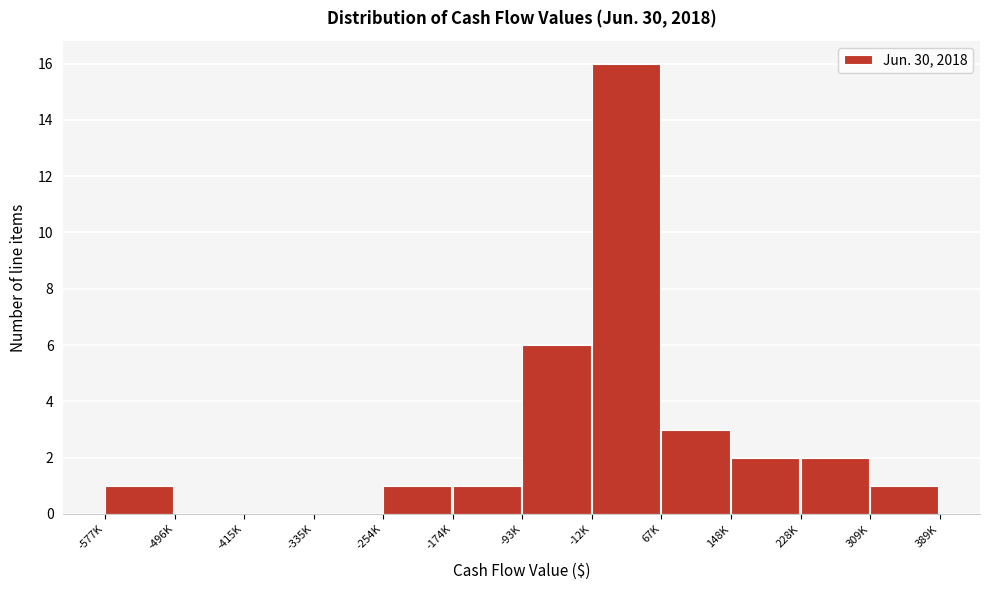

Reading right to left, what are all the values shown in this chart?

309K=1	228K=2	148K=2	67K=3	-12K=16	-93K=6	-174K=1	-254K=1	-335K=0	-415K=0	-496K=0	-577K=1